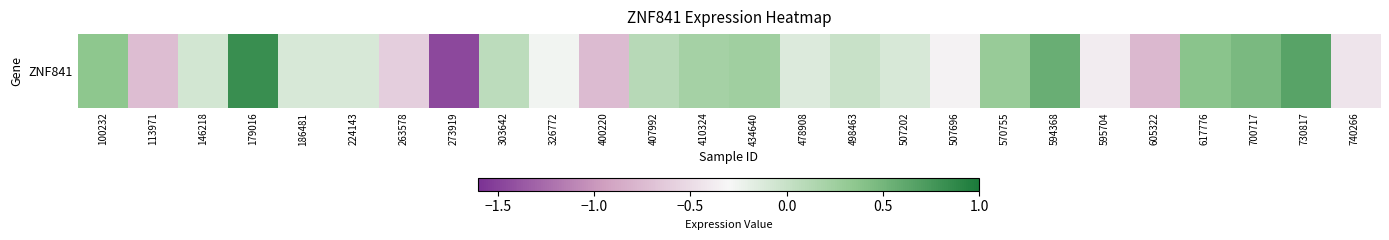

Count the number of data series in this chart.

1